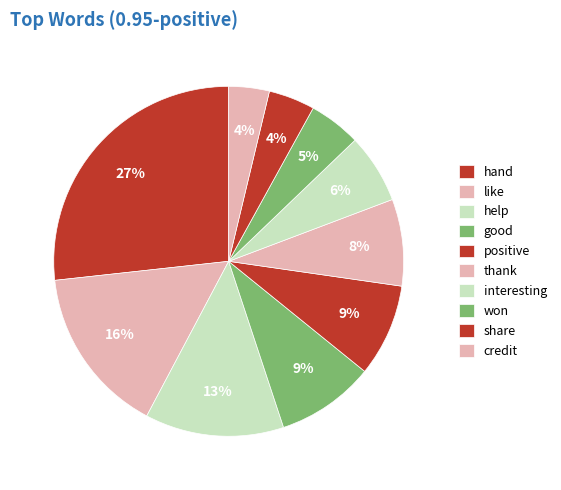

Is it true that thank is 8% of the pie?

True